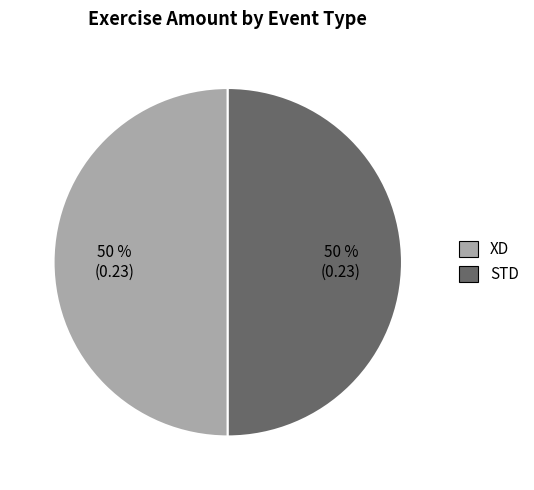

The STD slice represents 50% of the pie. True or false?

True